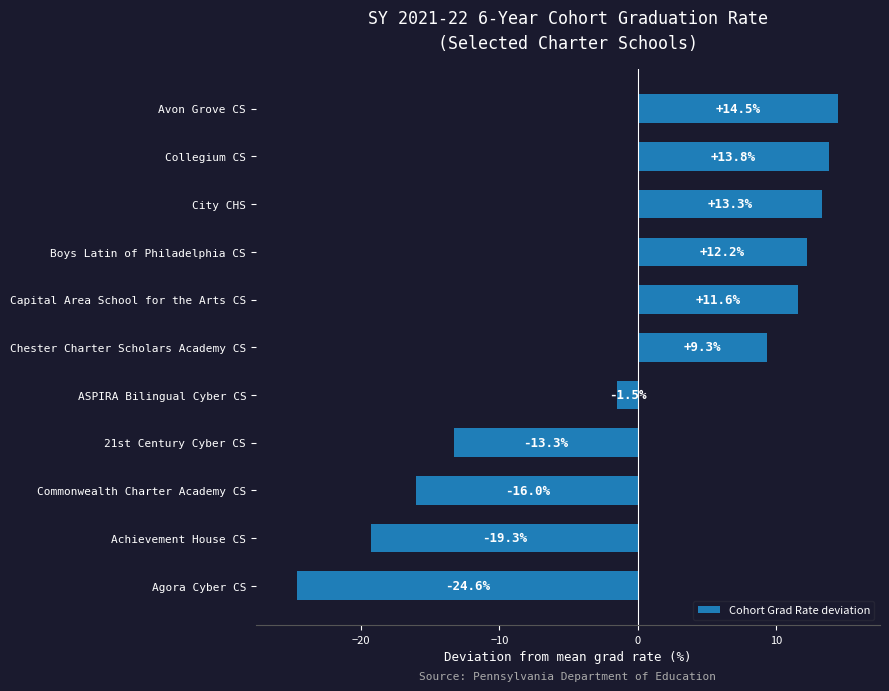

List the labels in order of value, largest first.

Avon Grove CS, Collegium CS, City CHS, Boys Latin of Philadelphia CS, Capital Area School for the Arts CS, Chester Charter Scholars Academy CS, ASPIRA Bilingual Cyber CS, 21st Century Cyber CS, Commonwealth Charter Academy CS, Achievement House CS, Agora Cyber CS